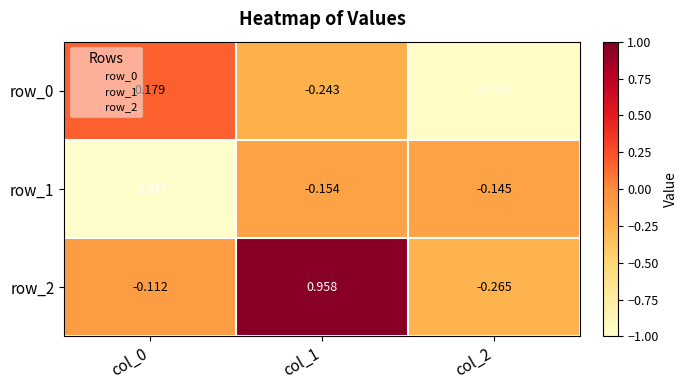

Is the value of row_0 at col_2 greater than the value of row_2 at col_0?

No